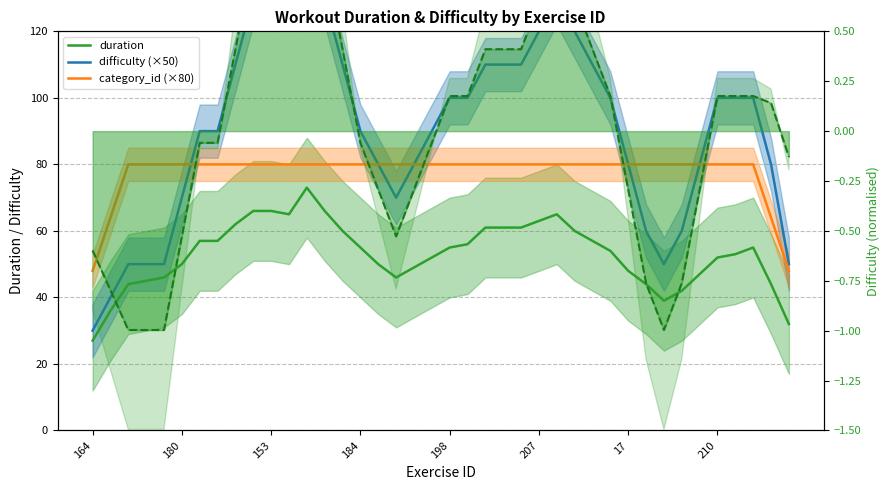

What are all the series names shown in the legend?

duration, difficulty (×50), category_id (×80)